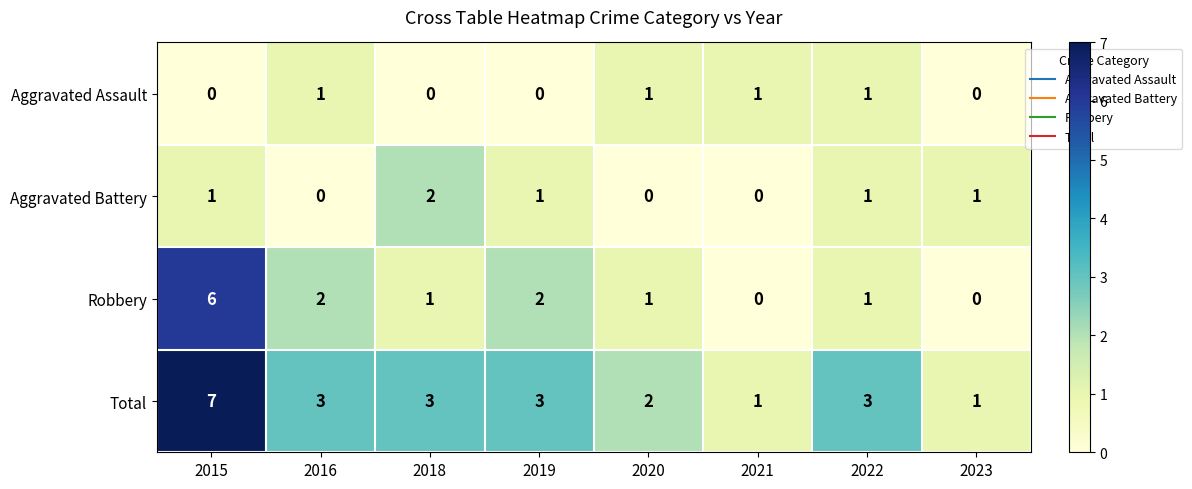

What is the spread (max minus min) of values at 2015?

7